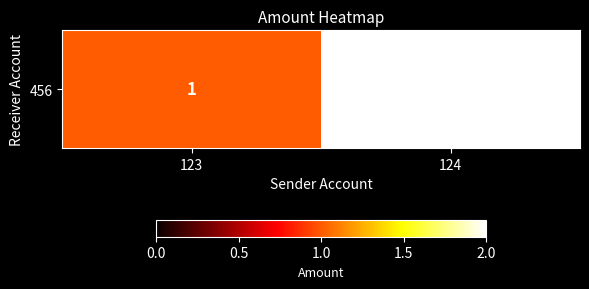

What is the difference between the values at 124 and 123?

1